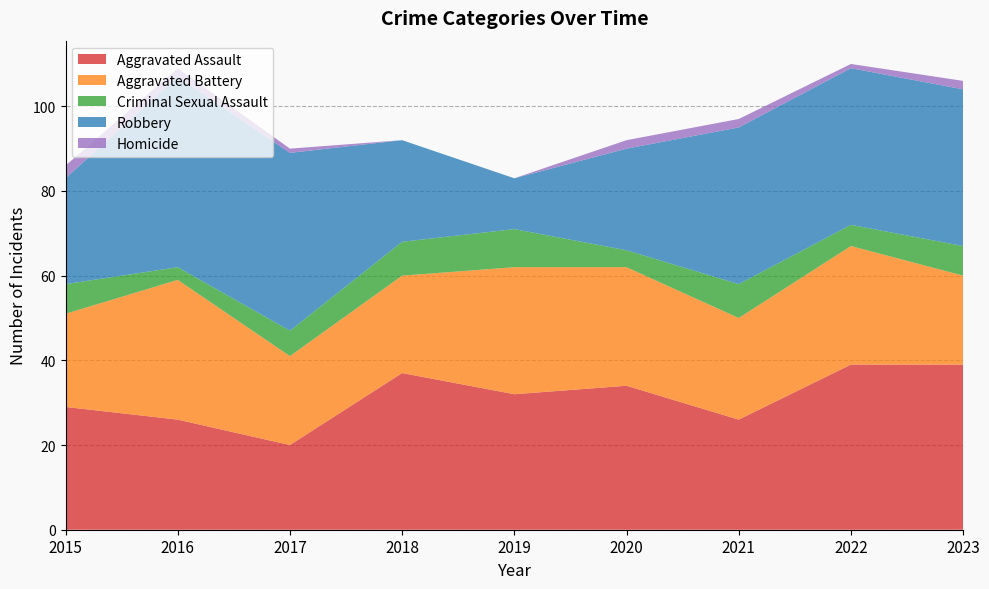

Reading right to left, extract all data points from this chart.

Aggravated Assault: 39	39	26	34	32	37	20	26	29
Aggravated Battery: 21	28	24	28	30	23	21	33	22
Criminal Sexual Assault: 7	5	8	4	9	8	6	3	7
Robbery: 37	37	37	24	12	24	42	45	25
Homicide: 2	1	2	2	0	0	1	2	3